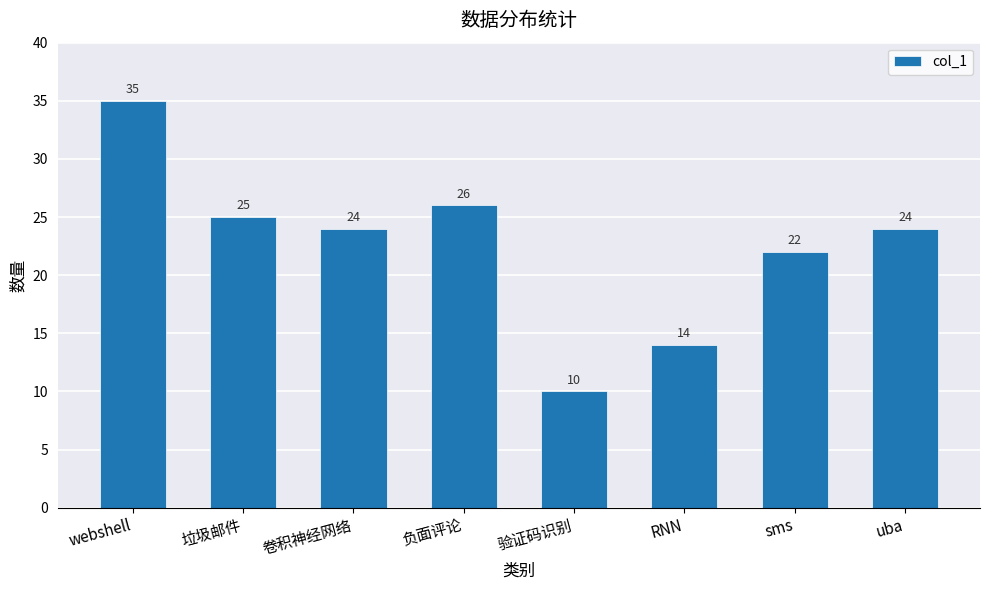

What is the sum of the values at 验证码识别 and sms?

32